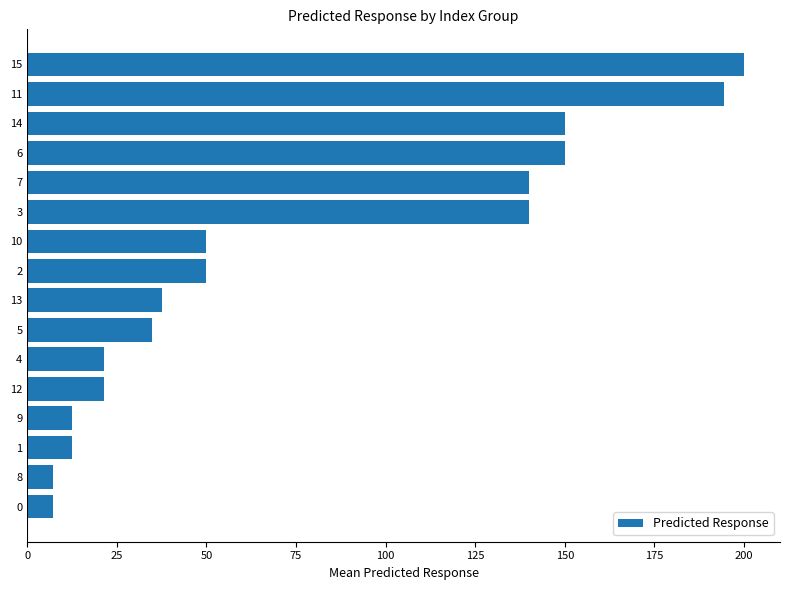

What is the difference between the values at 13 and 15?

162.5